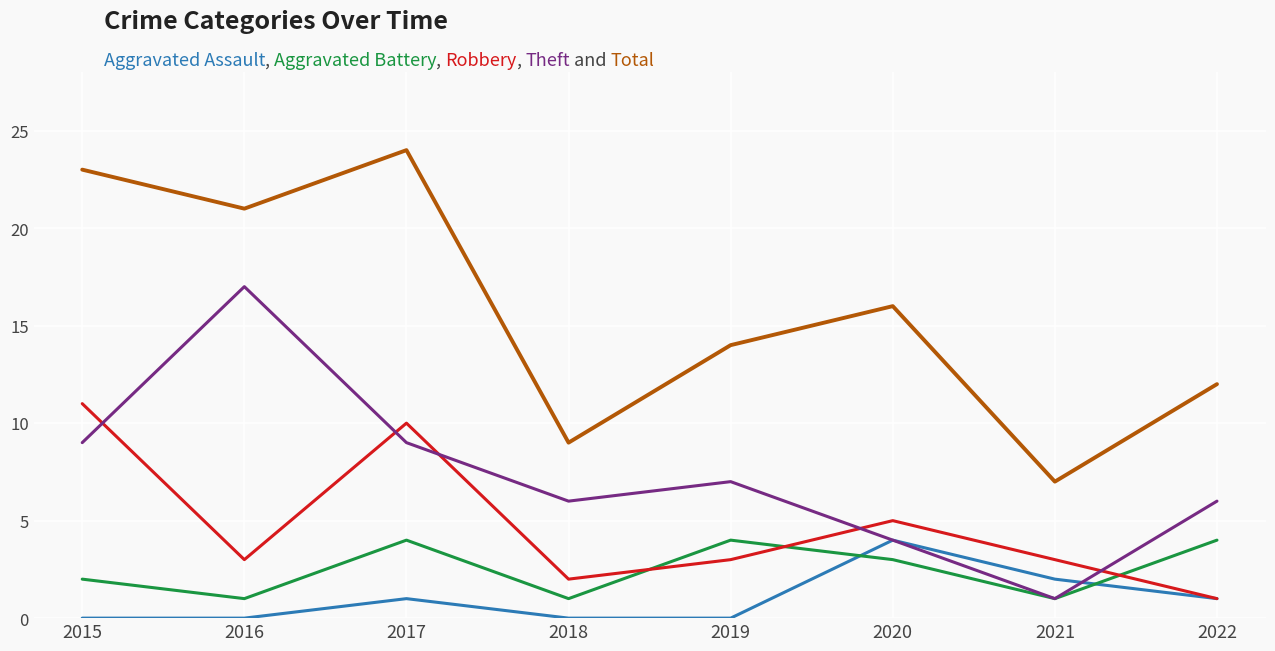

At which category is the sum across all series the highest?

2017